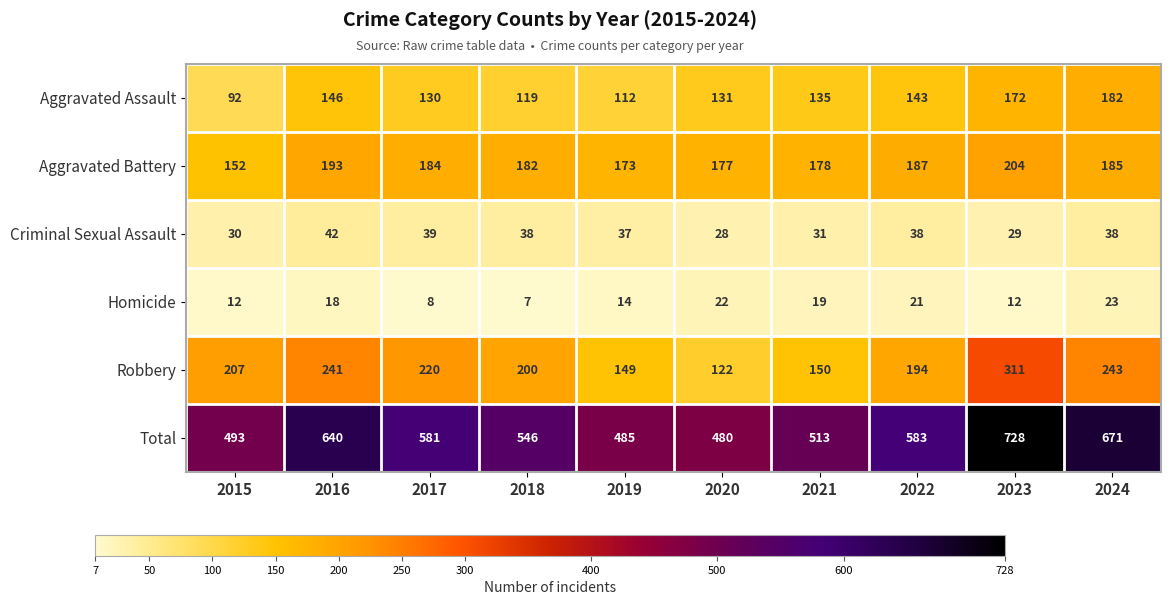

What is the difference between the second highest and second lowest values in the Aggravated Assault series?

60